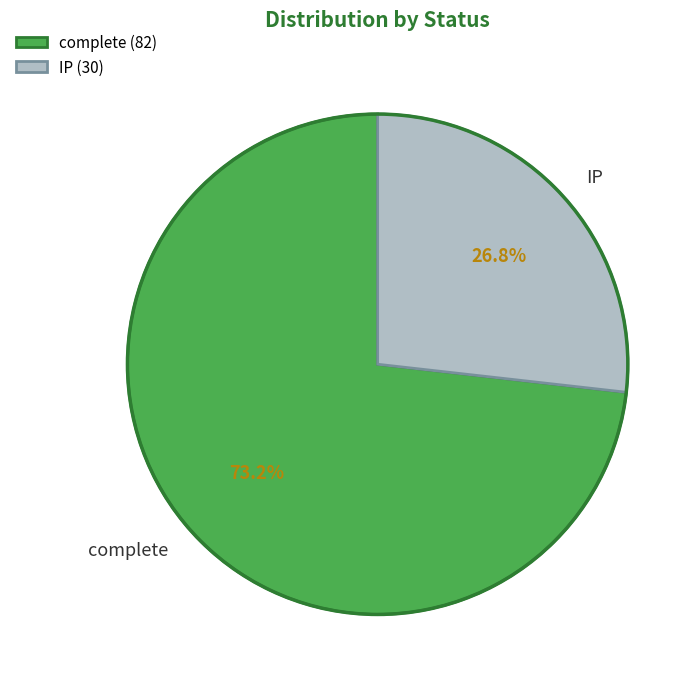

To the nearest percent, what is the difference between the largest and smallest slice percentages?

46%